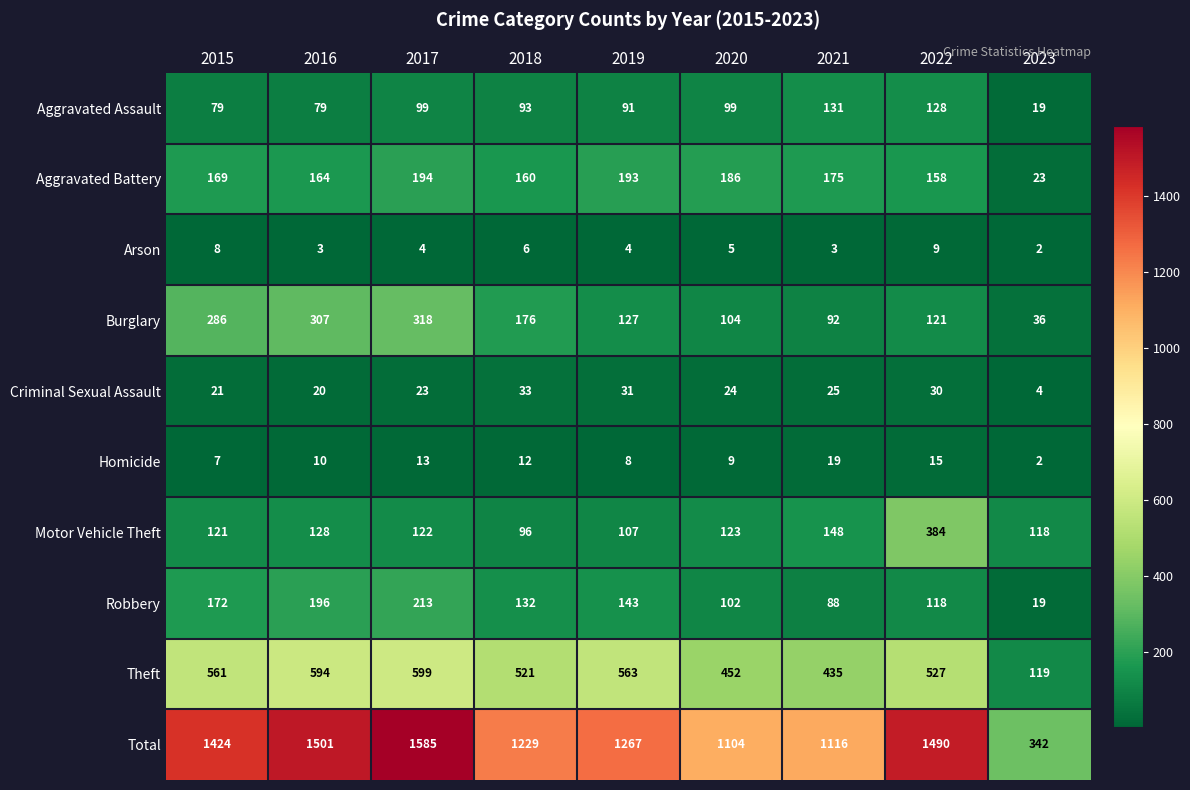

Is it true that Motor Vehicle Theft equals 60 at 2023?

False